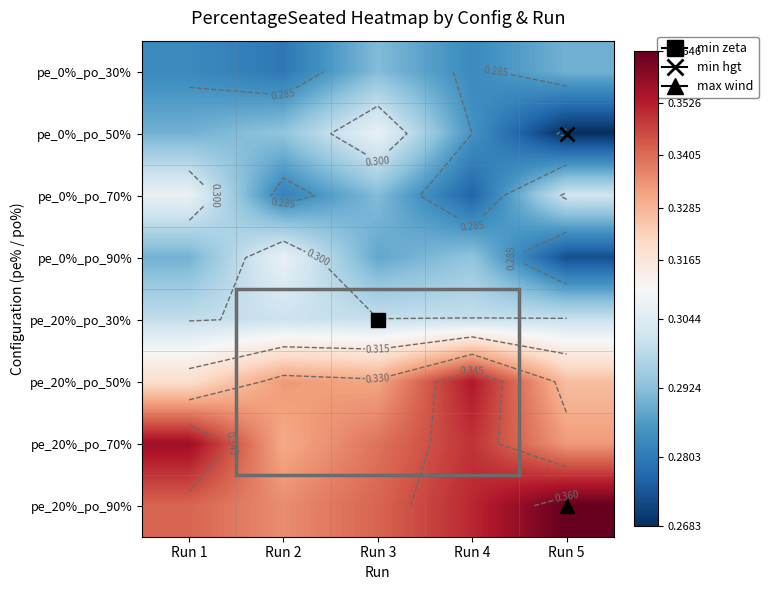

What value does the pe_0%_po_90% series have at Run 3?

0.3